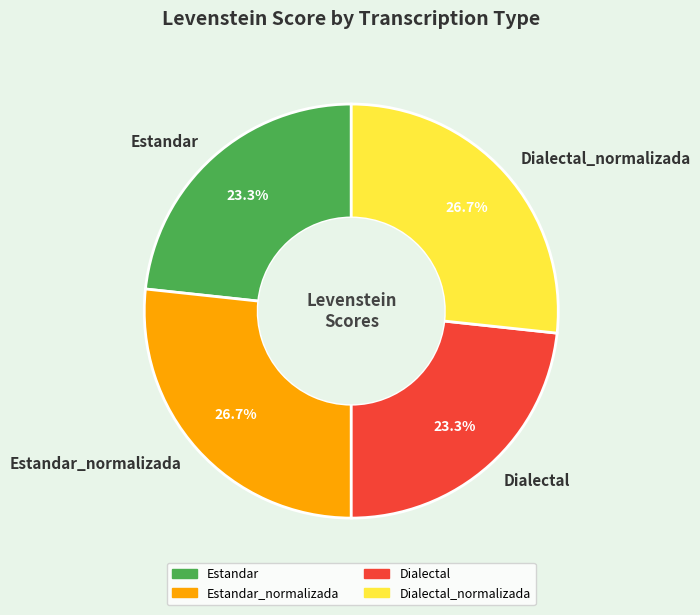

How many segments does this pie chart have?

4